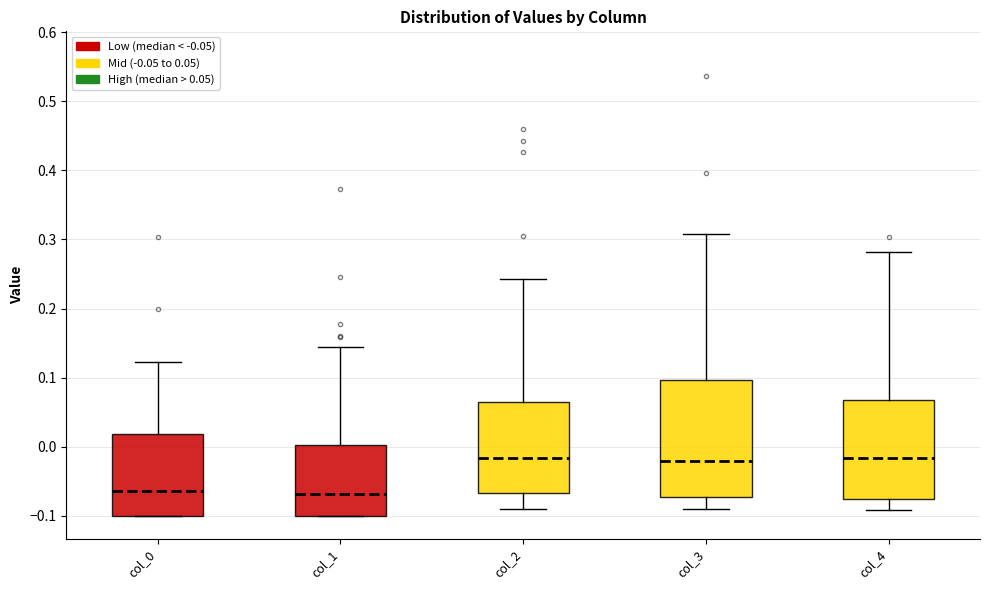

Reading left to right, read every box against the y-axis: the position of its median line, the range the box covers, and the ends of its whiskers. The values are not printed on the chart, so give them approximately, as read against the axis.

col_0: median -0.06, box -0.10 to 0.02, whiskers -0.10 to 0.12
col_1: median -0.07, box -0.10 to 0.00, whiskers -0.10 to 0.14
col_2: median -0.02, box -0.07 to 0.07, whiskers -0.09 to 0.24
col_3: median -0.02, box -0.07 to 0.10, whiskers -0.09 to 0.31
col_4: median -0.02, box -0.07 to 0.07, whiskers -0.09 to 0.28